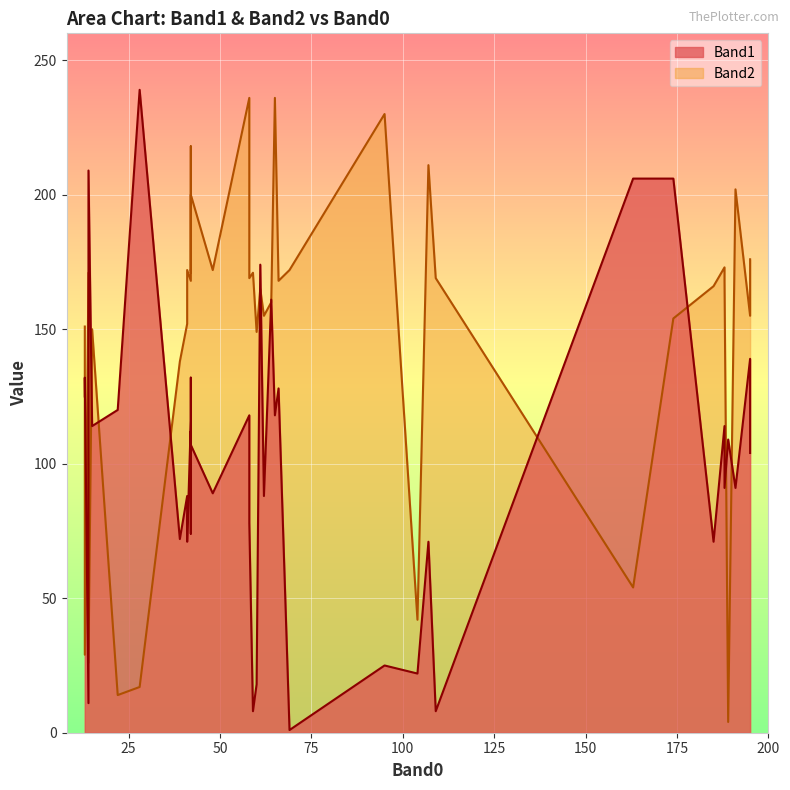

True or false: Band1 has more than 1 points higher than both neighbors.

True